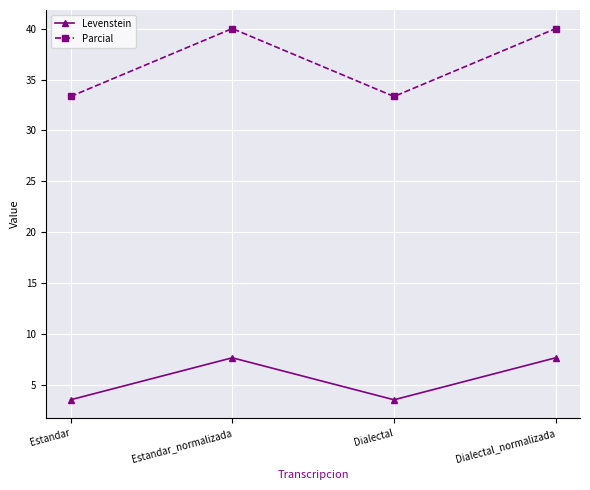

Read the Parcial value at Dialectal.

33.3